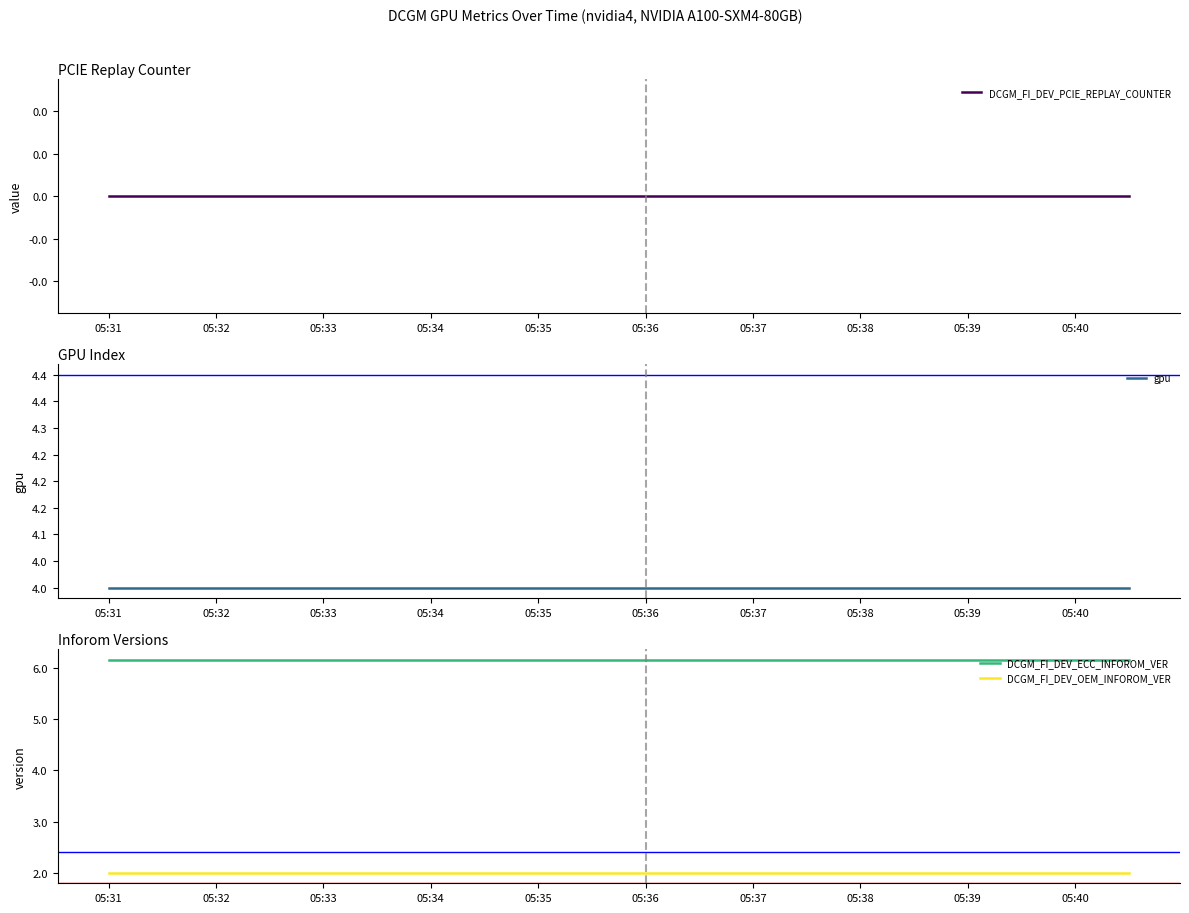

Is it true that DCGM_FI_DEV_OEM_INFOROM_VER equals 0.8 at 05:31?

False